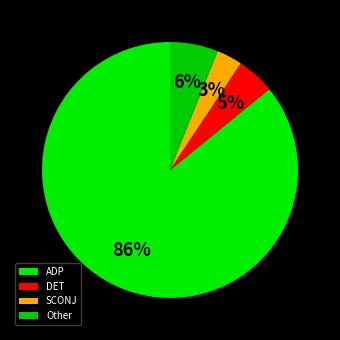

How many segments does this pie chart have?

4